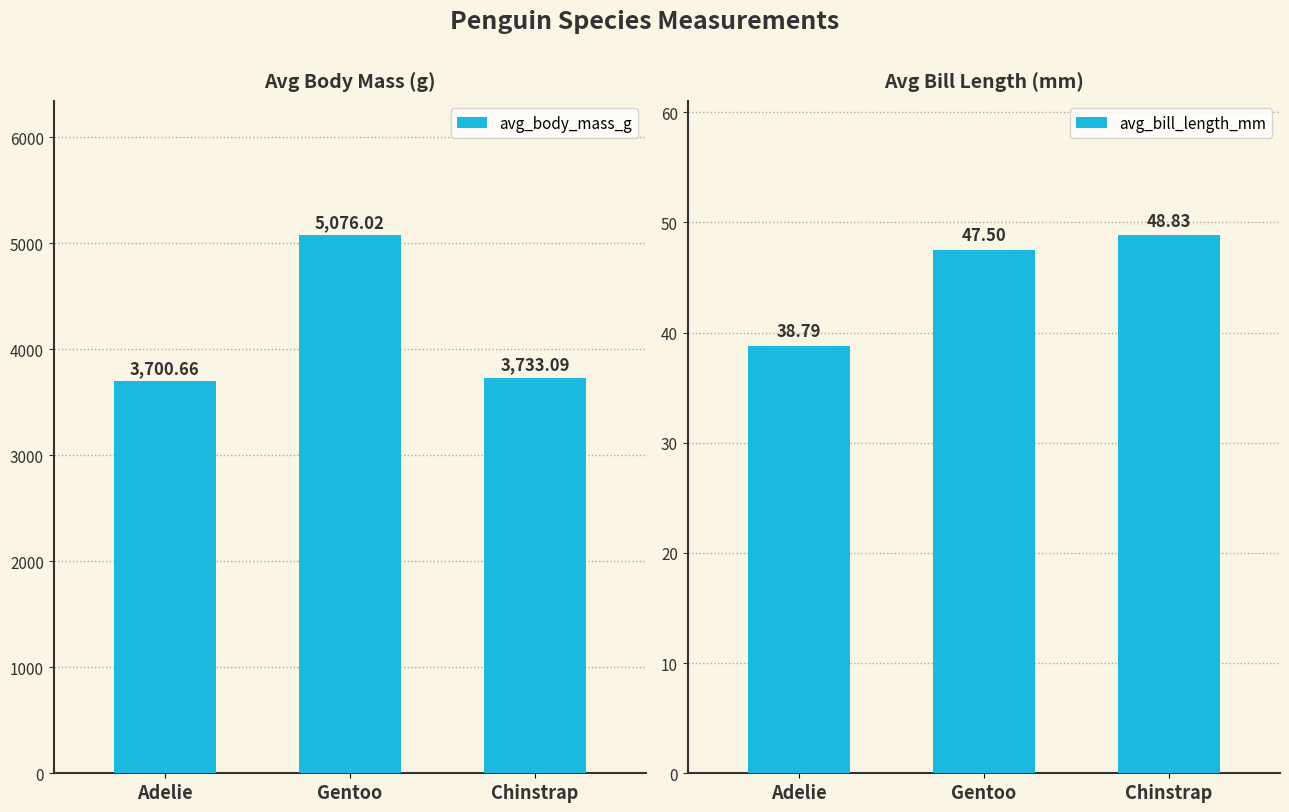

Reading right to left, transcribe all the data shown in this chart.

avg_body_mass_g: Chinstrap=3733.1	Gentoo=5076.0	Adelie=3700.7
avg_bill_length_mm: Chinstrap=48.8	Gentoo=47.5	Adelie=38.8